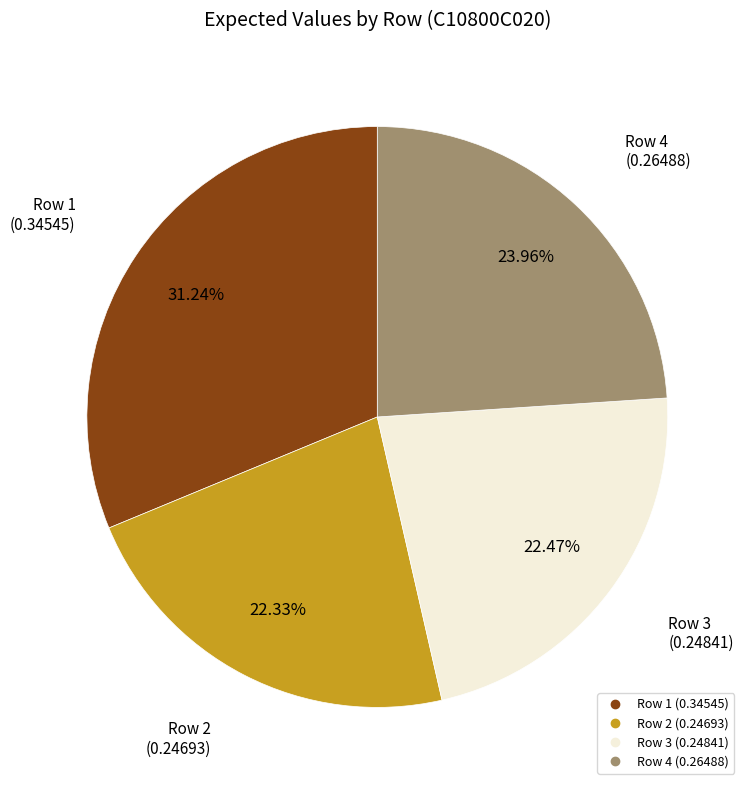

To the nearest percent, what is the combined percentage of Row 2 and Row 3?

45%